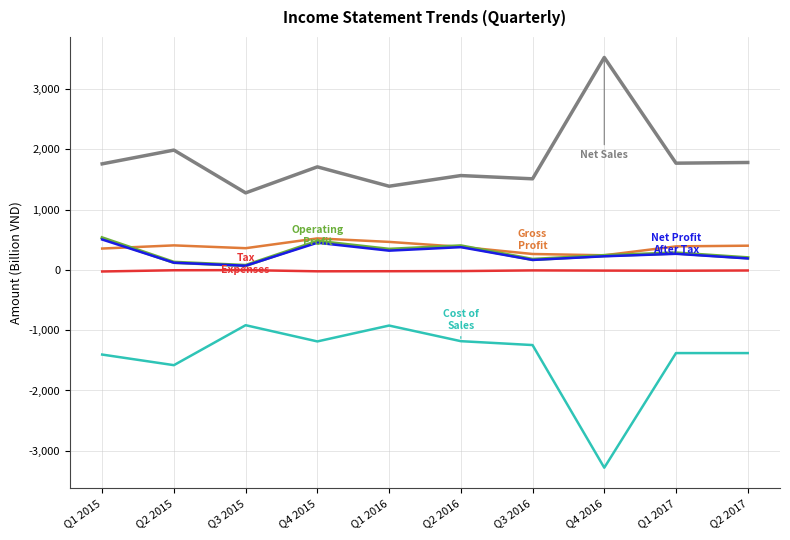

What is the minimum value shown in the chart?

-3280.1